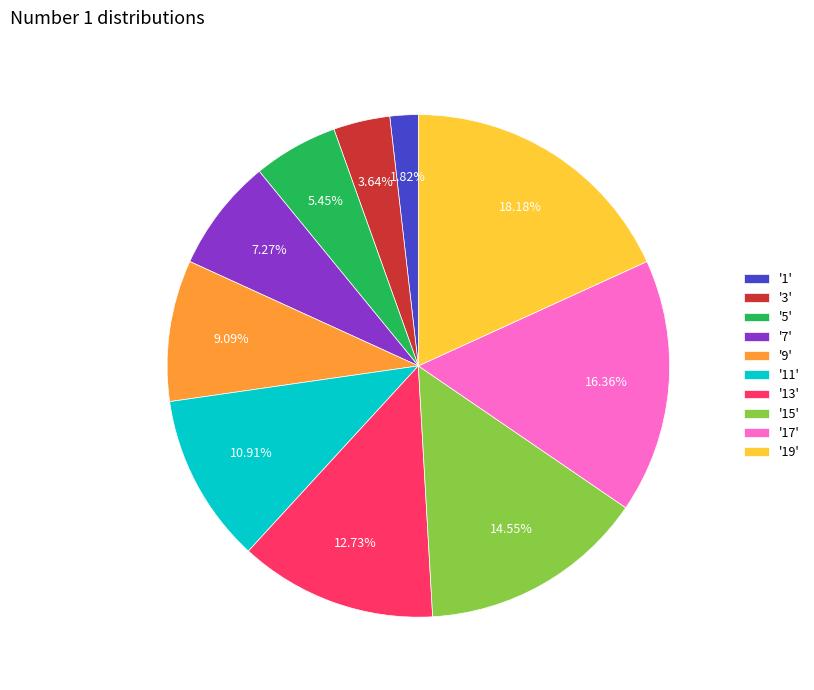

Does '5' account for over 50% of the chart?

No